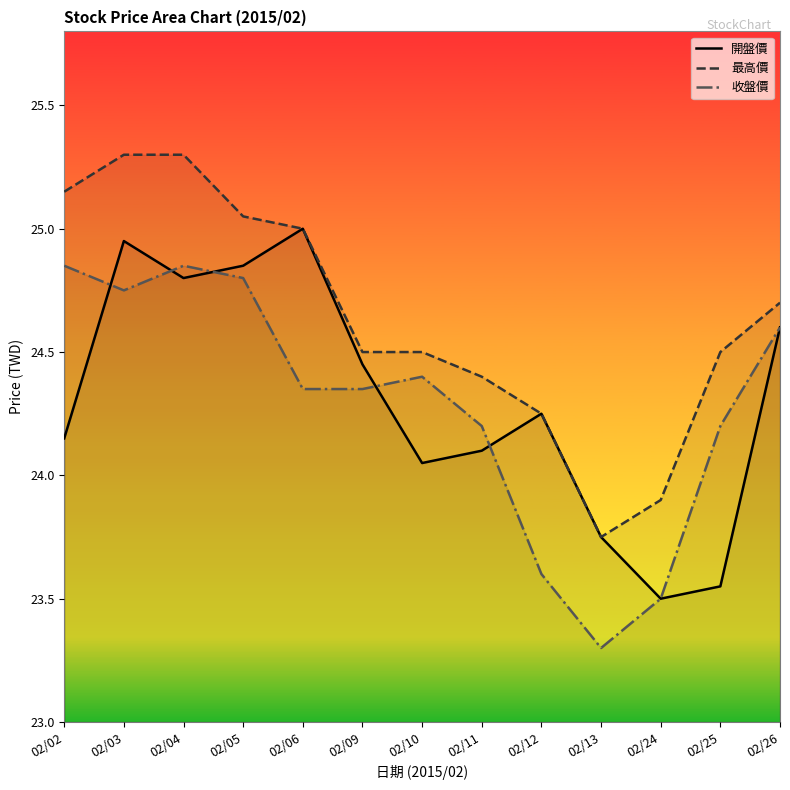

At how many categories does at least one series exceed 24?

11